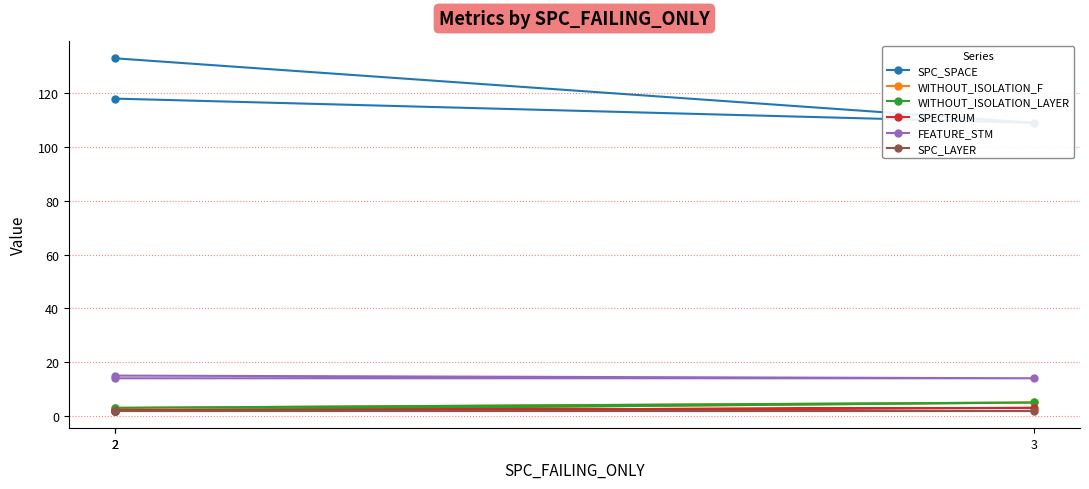

The WITHOUT_ISOLATION_LAYER series shows 3 at 2. True or false?

True